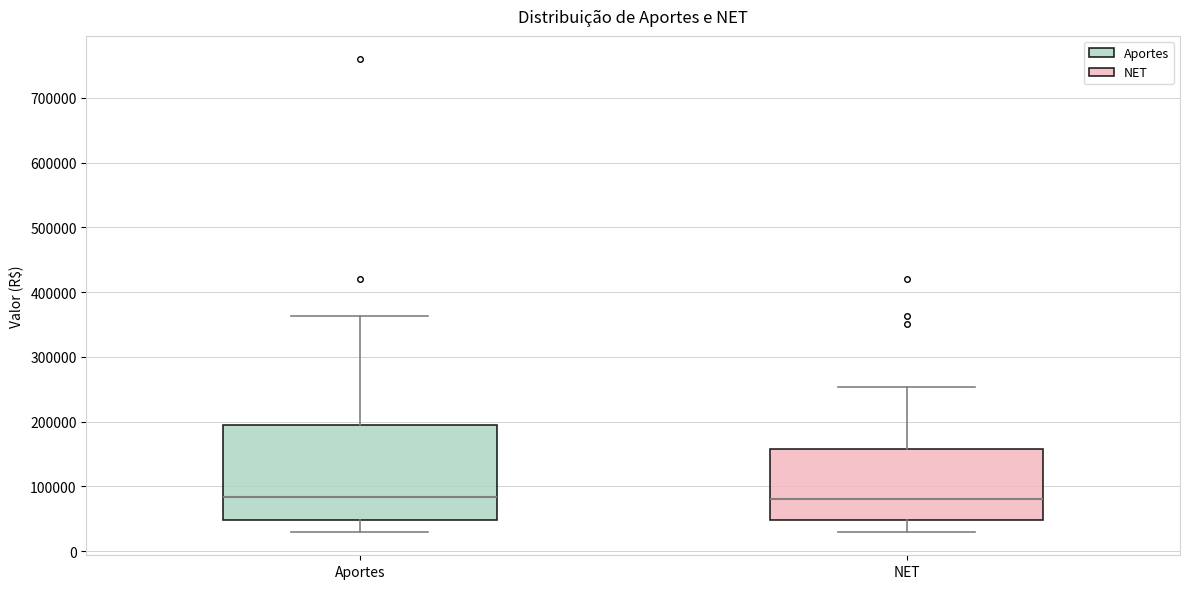

Where is the lower edge of the box for NET on the y-axis? The values are not printed on the chart, so give them approximately, as read against the axis.

50000